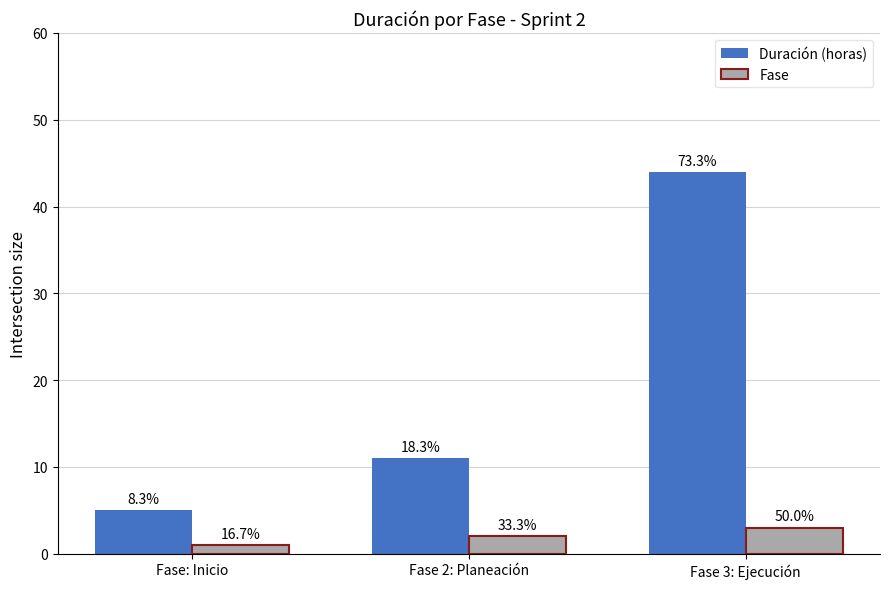

Are the bars horizontal?

No